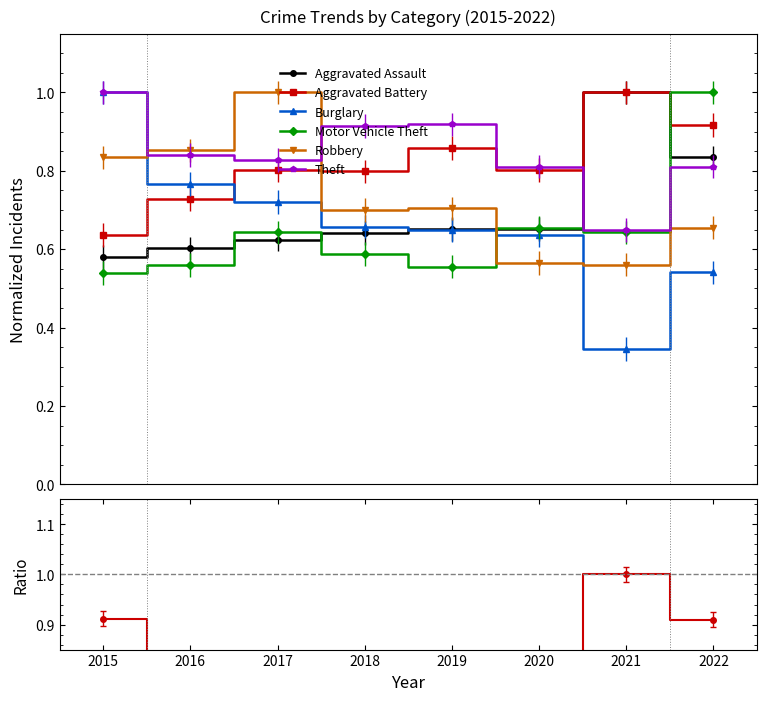

What is the difference between the second highest and minimum values in the Robbery series?

0.3